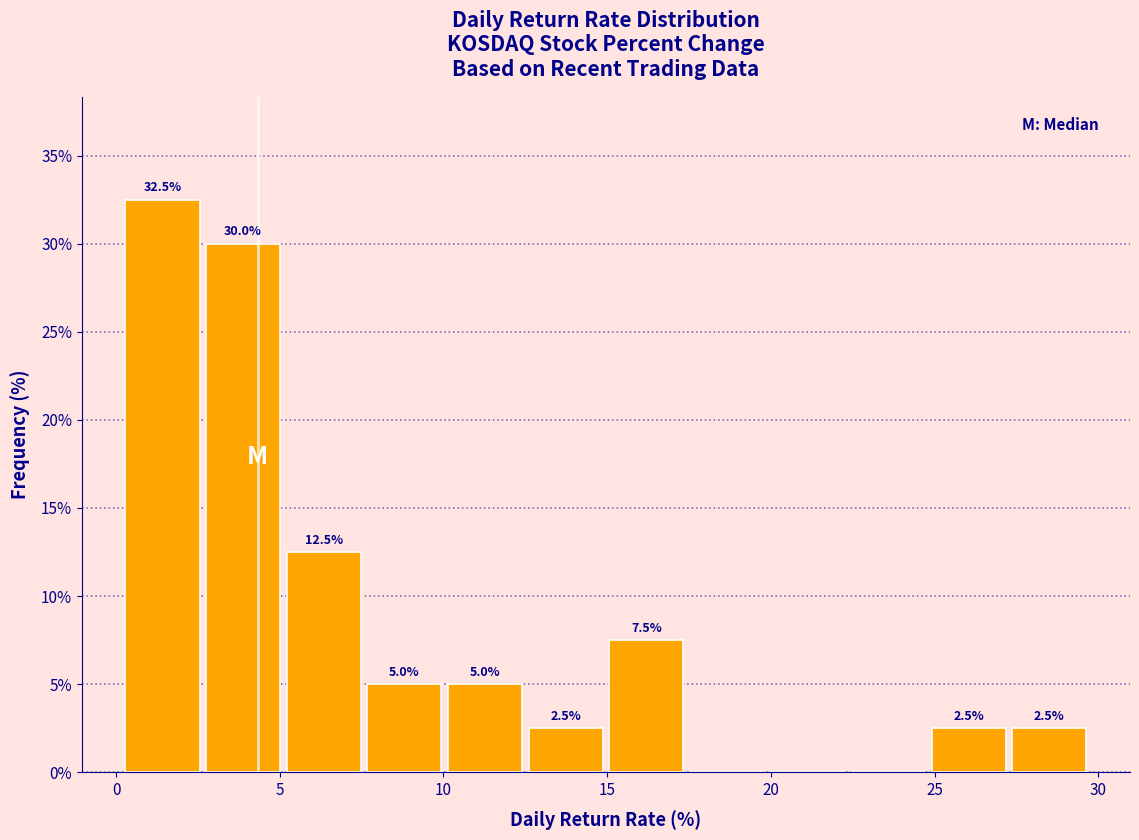

Which range on the x-axis has the tallest bar?

0.0 to 2.5